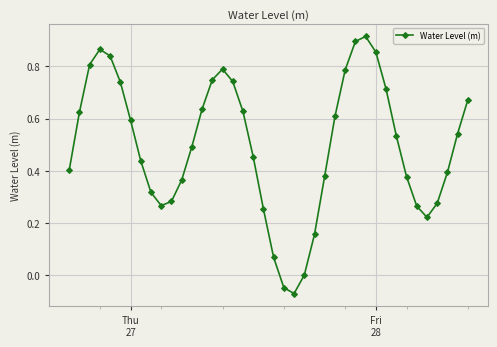

How many points are lower than both their immediate neighbors (excluding endpoints)?

3